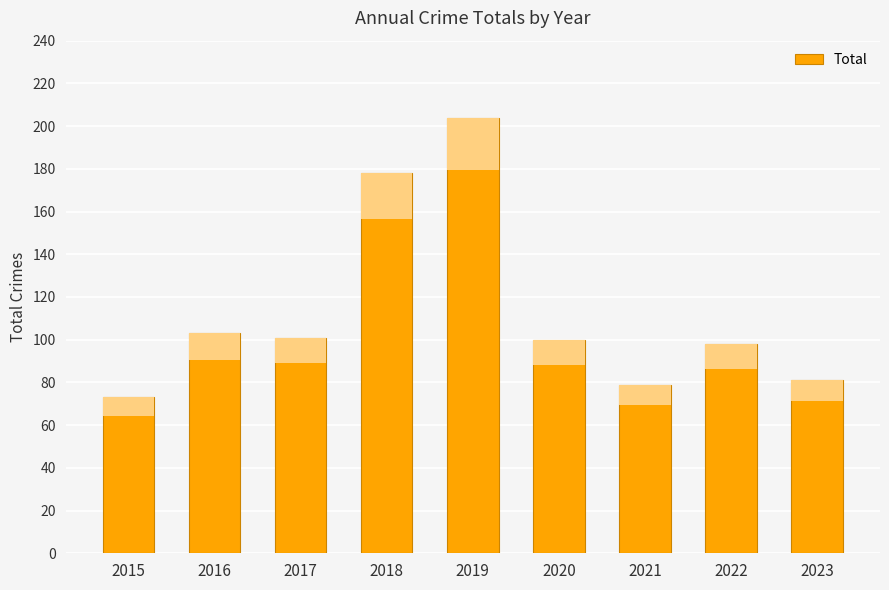

What is the average value?

113